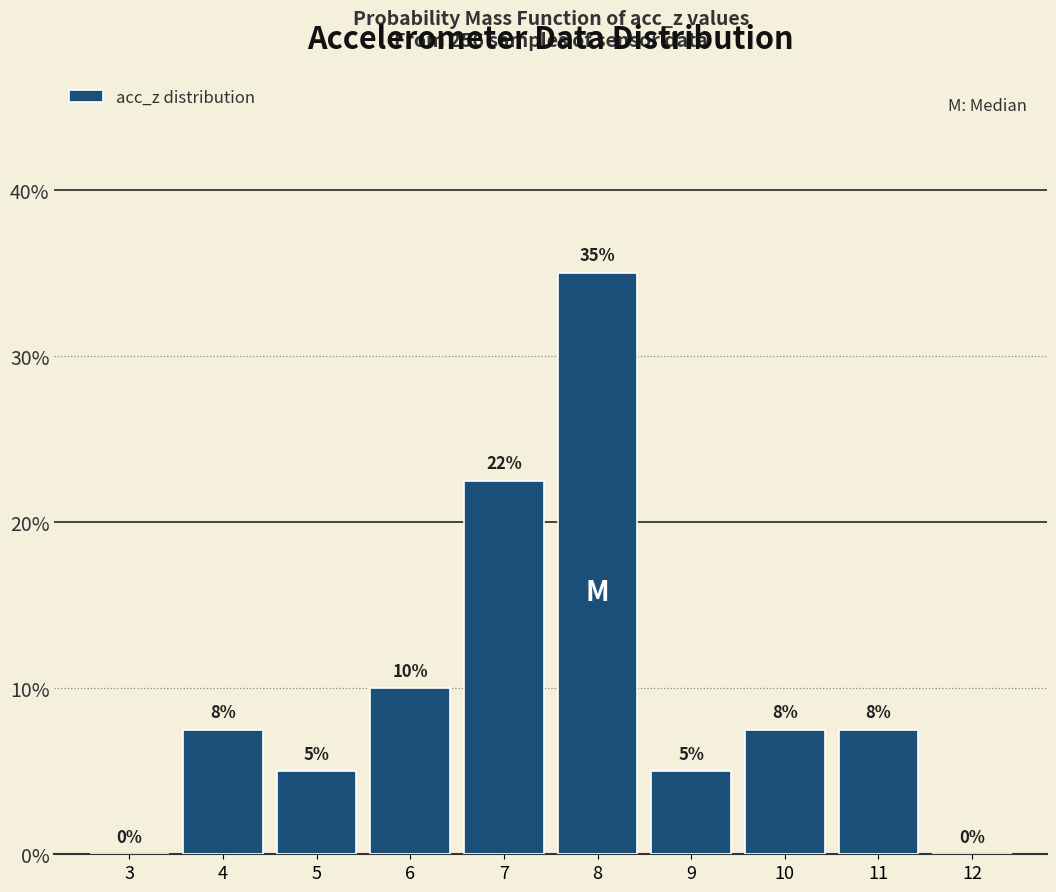

Over which range of the x-axis is the bar tallest?

7.5 to 8.5